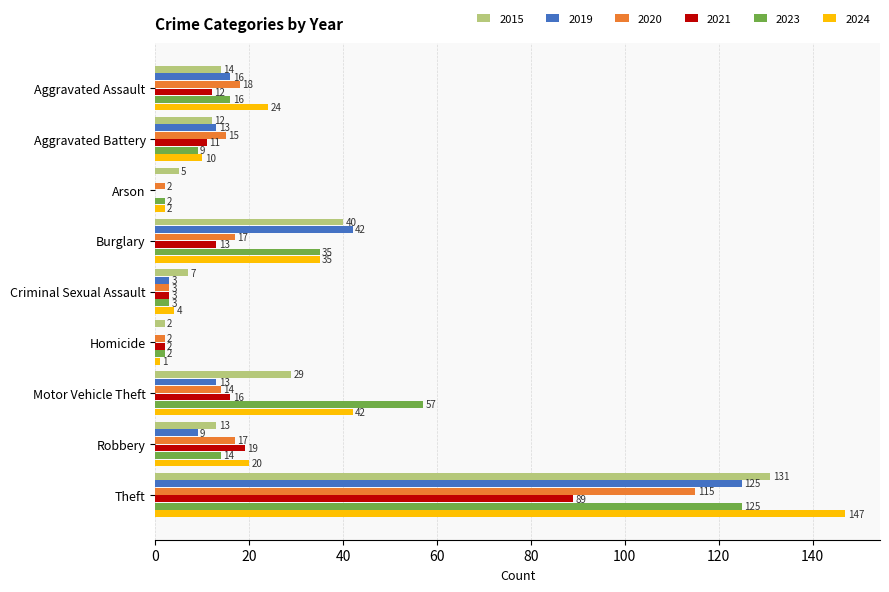

True or false: 2021 has a value of 11 at Aggravated Battery.

True